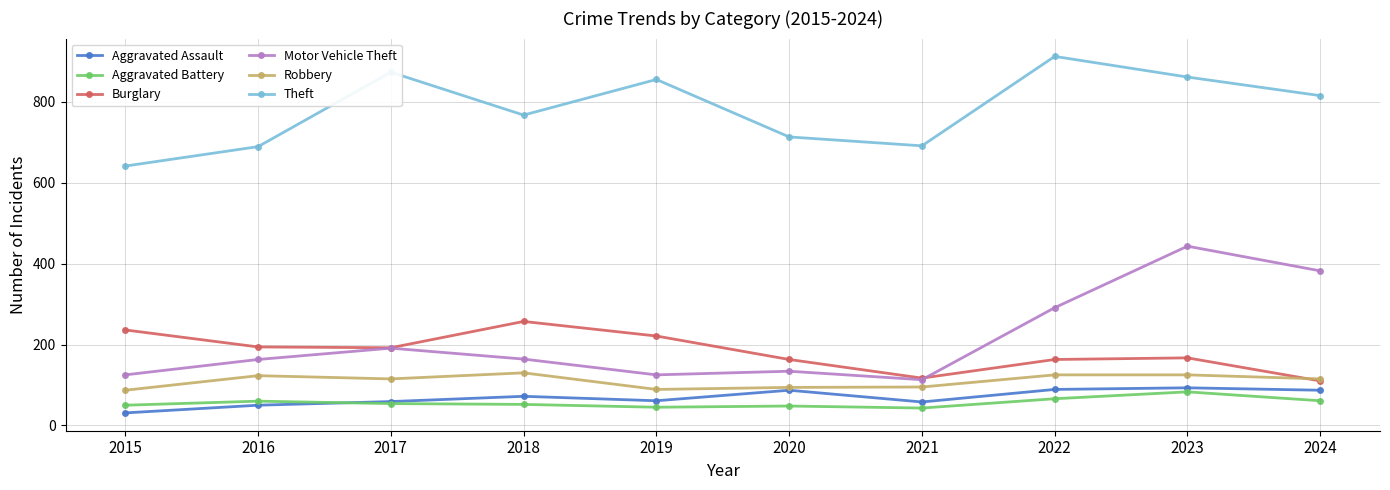

The value of Burglary at 2023 is 167. True or false?

True